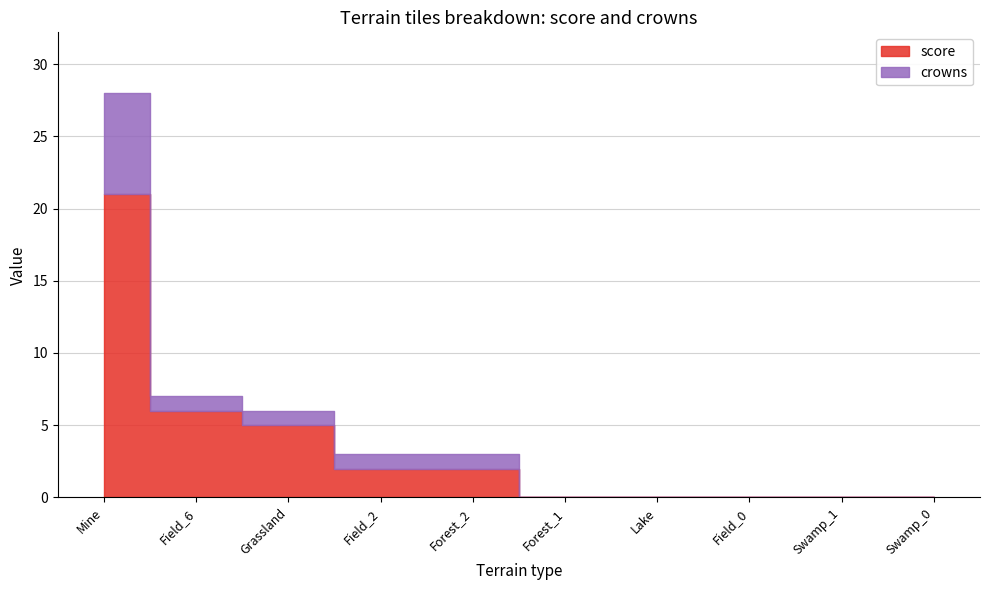

List the series in order of their peak value, lowest first.

crowns, score